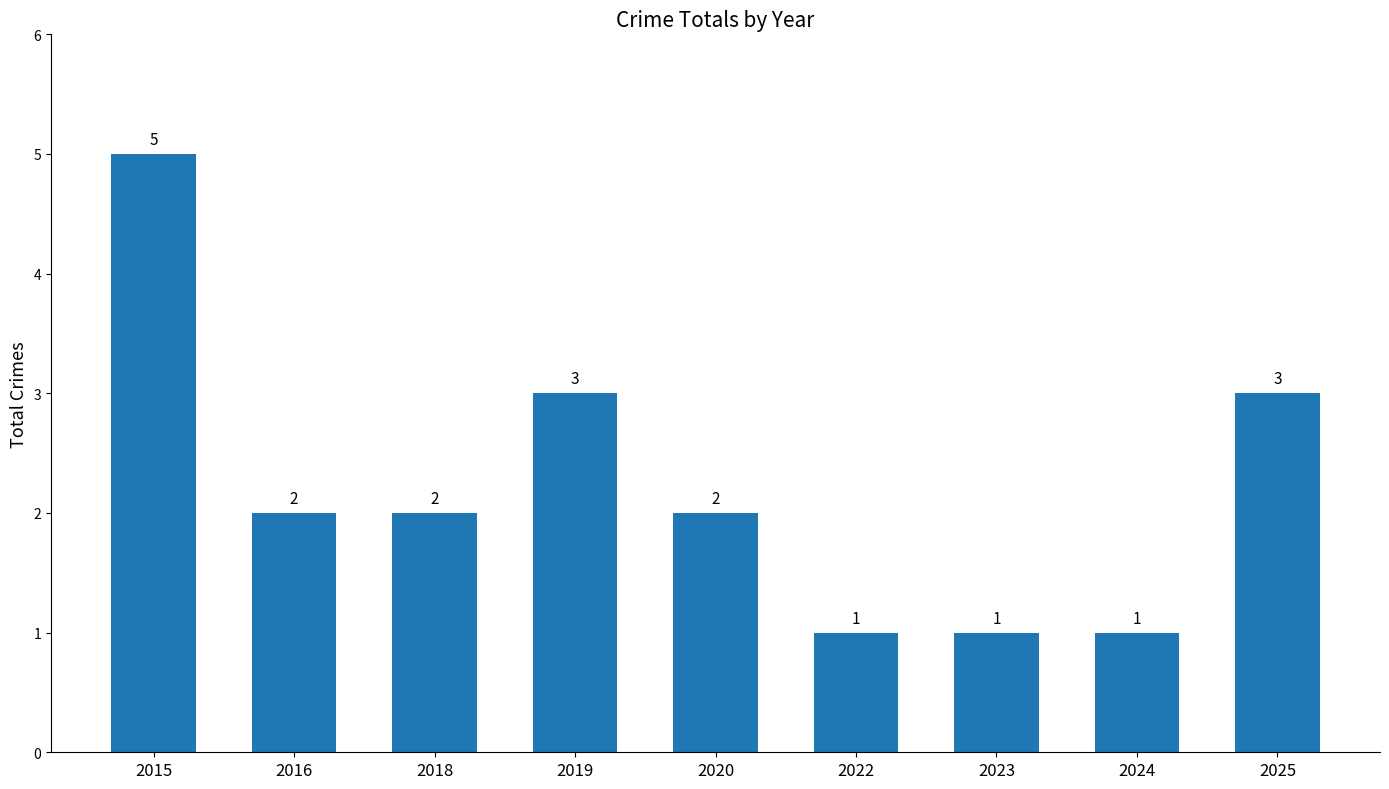

What is the maximum value shown in the chart?

5